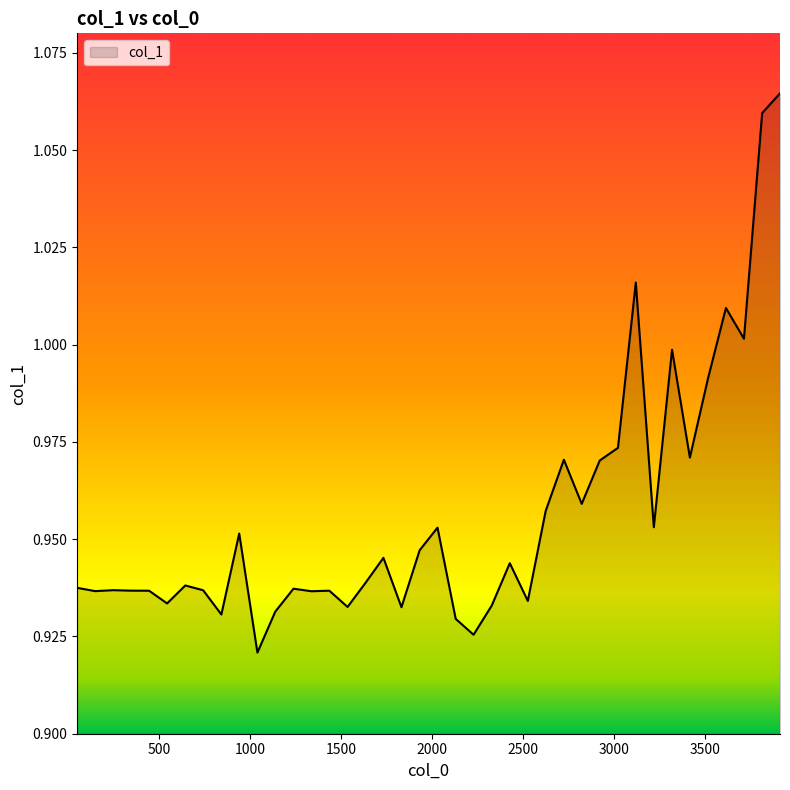

Where is the data nearest to the value 0?

1040